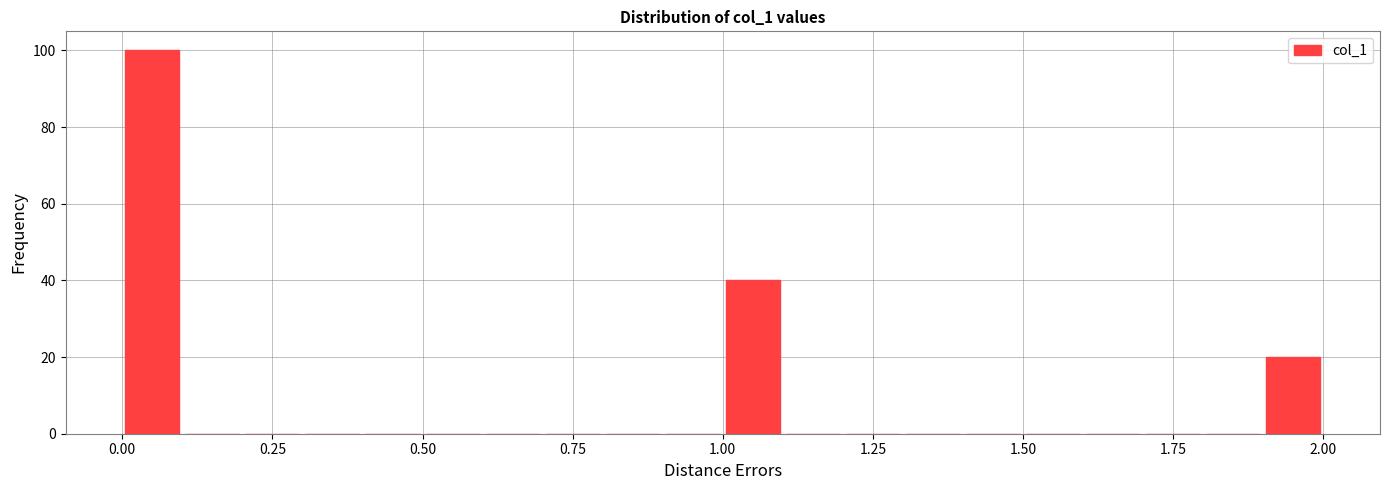

Around what value on the x-axis is the tallest bar? Give the approximate position of its centre, as read against the axis.

0.05